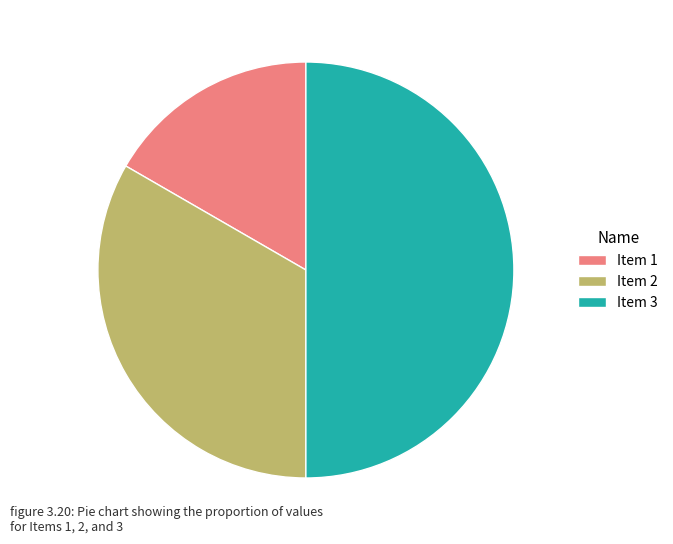

Does Item 1 represent more than half of the total?

No